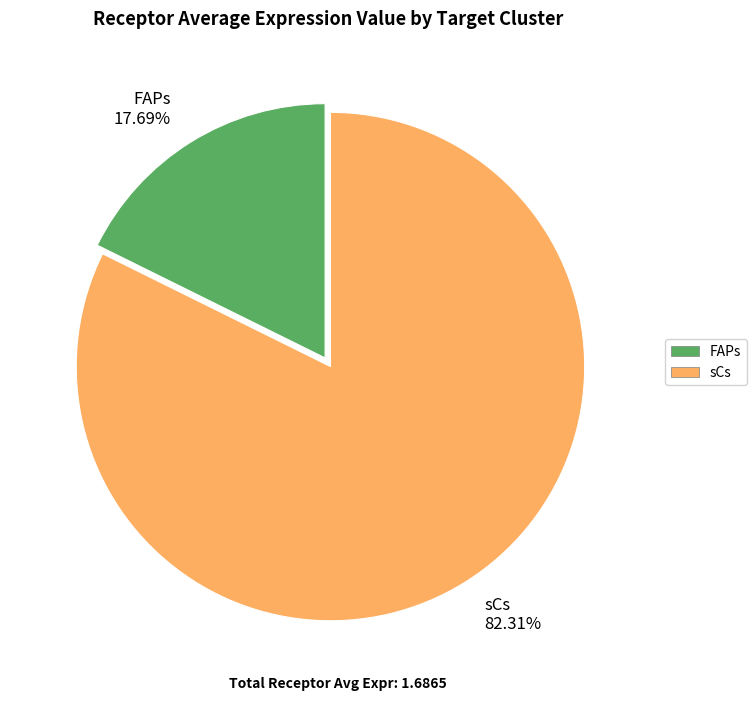

What percentage is the sCs slice, to the nearest percent?

82%